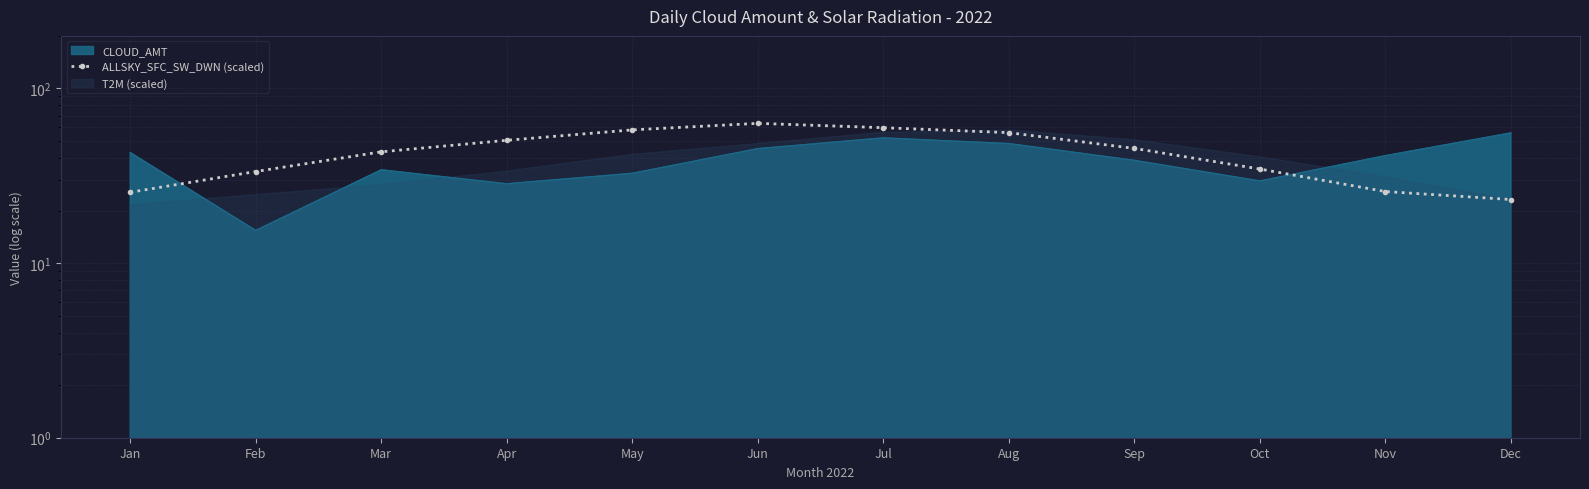

List the labels in order of value, smallest first.

Dec, Jan, Nov, Feb, Oct, Mar, Sep, Apr, Aug, May, Jul, Jun